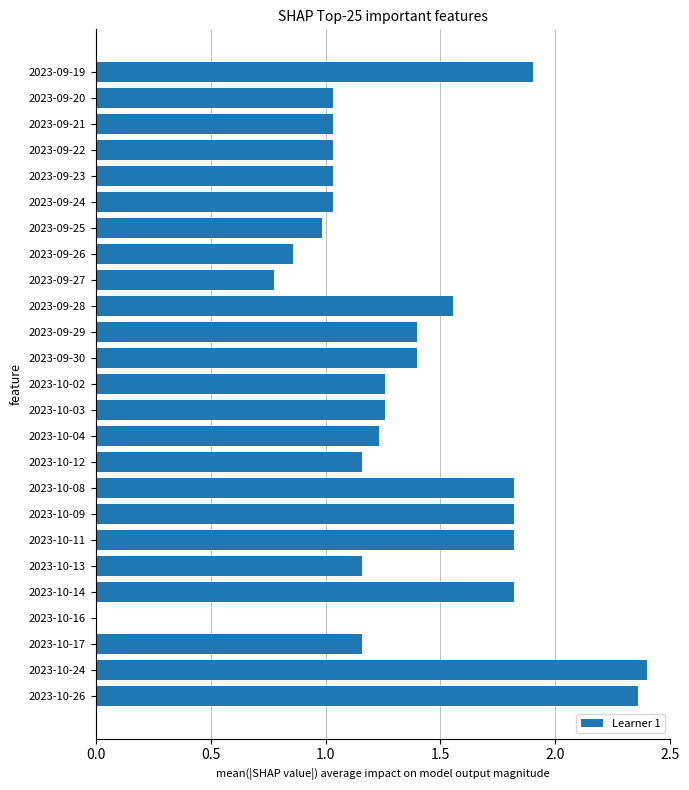

What is the change in value from 2023-10-13 to 2023-10-26?

+1.2